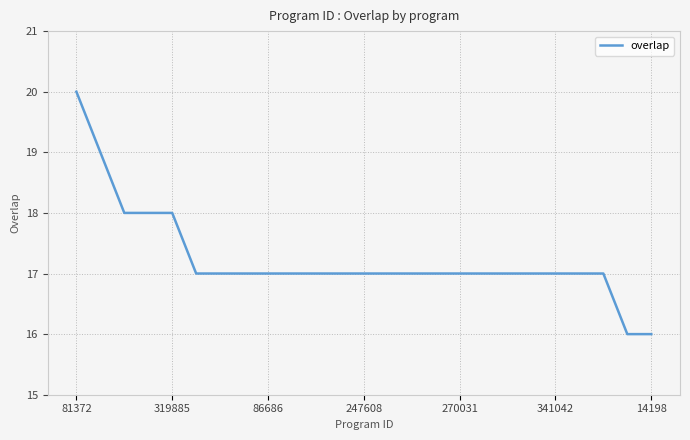

What is the difference between the maximum and minimum values?

4